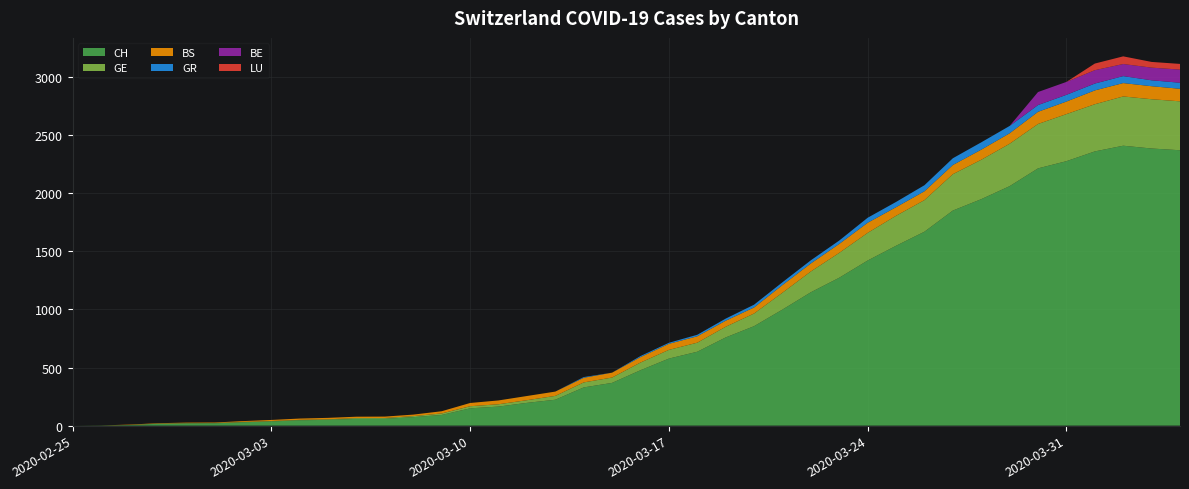

Reading left to right, list all the values displayed in this chart.

CH: 0	1	5	16	19	20	29	36	46	50	58	59	73	92	149	164	196	223	329	368	477	577	636	759	856	999	1148	1273	1421	1548	1669	1851	1949	2061	2214	2276	2360	2409	2385	2370
GE: 0	1	1	2	3	3	3	4	4	5	7	7	9	13	18	20	23	33	43	46	66	75	78	92	109	145	179	214	238	258	272	313	339	365	382	405	406	424	424	421
BS: 0	0	3	3	4	4	7	9	11	12	12	12	13	19	28	33	36	37	40	42	47	52	55	52	52	66	69	77	87	74	76	79	87	90	105	108	119	115	112	108
GR: 0	0	0	0	0	0	0	0	0	0	0	0	0	0	0	0	0	0	6	0	9	9	13	18	24	24	27	29	43	45	52	58	63	63	58	58	59	60	51	52
BE: 0	0	0	0	0	0	0	0	0	0	0	0	0	0	0	0	0	0	0	0	0	0	0	0	0	0	0	0	0	0	0	0	0	0	112	111	115	104	109	113
LU: 0	0	0	0	0	0	0	0	0	0	0	0	0	0	0	0	0	0	0	0	0	0	0	0	0	0	0	0	0	0	0	0	0	0	0	0	57	66	49	49